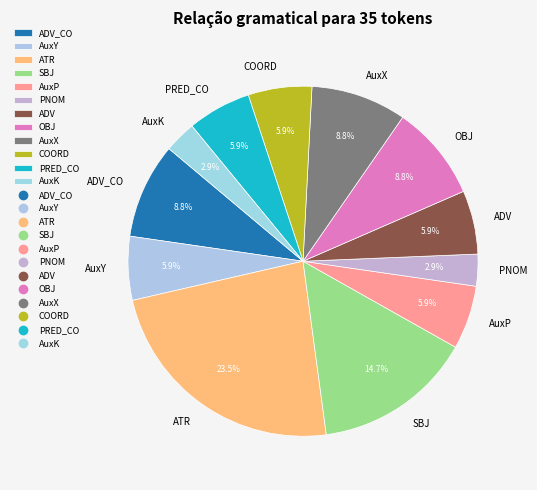

To the nearest percent, what percentage of the pie is COORD?

6%